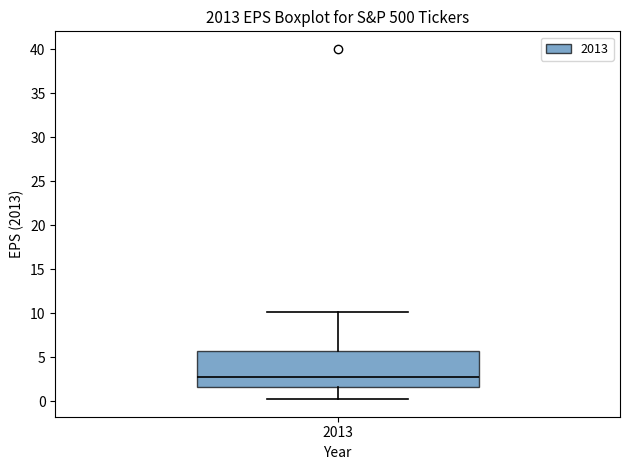

Where does the lower whisker of the box at x = 2013 end on the y-axis? The values are not printed on the chart, so give them approximately, as read against the axis.

0.0